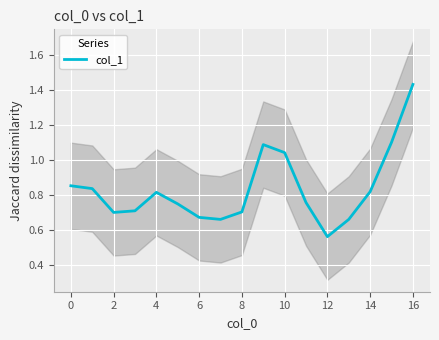

What is the difference between the maximum and minimum values?

0.9